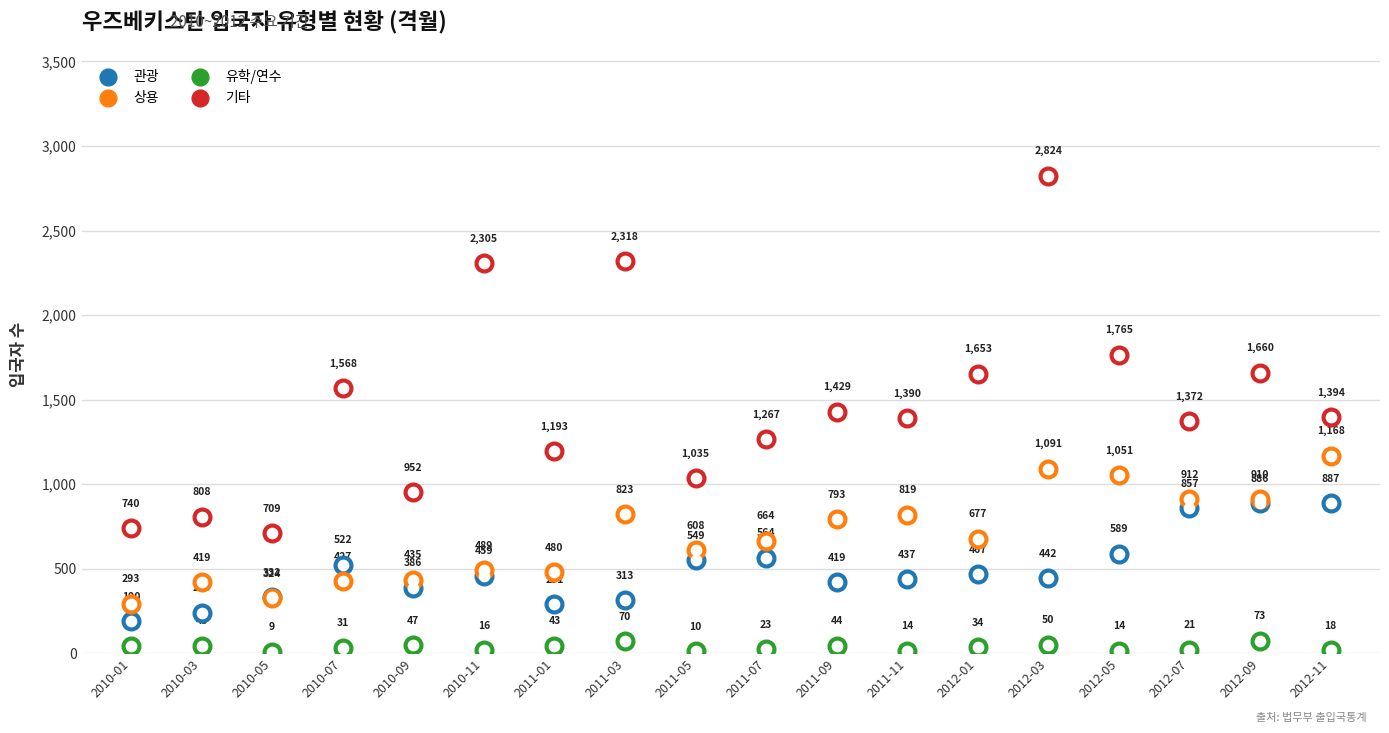

Which series contains the lowest Y value?

유학/연수